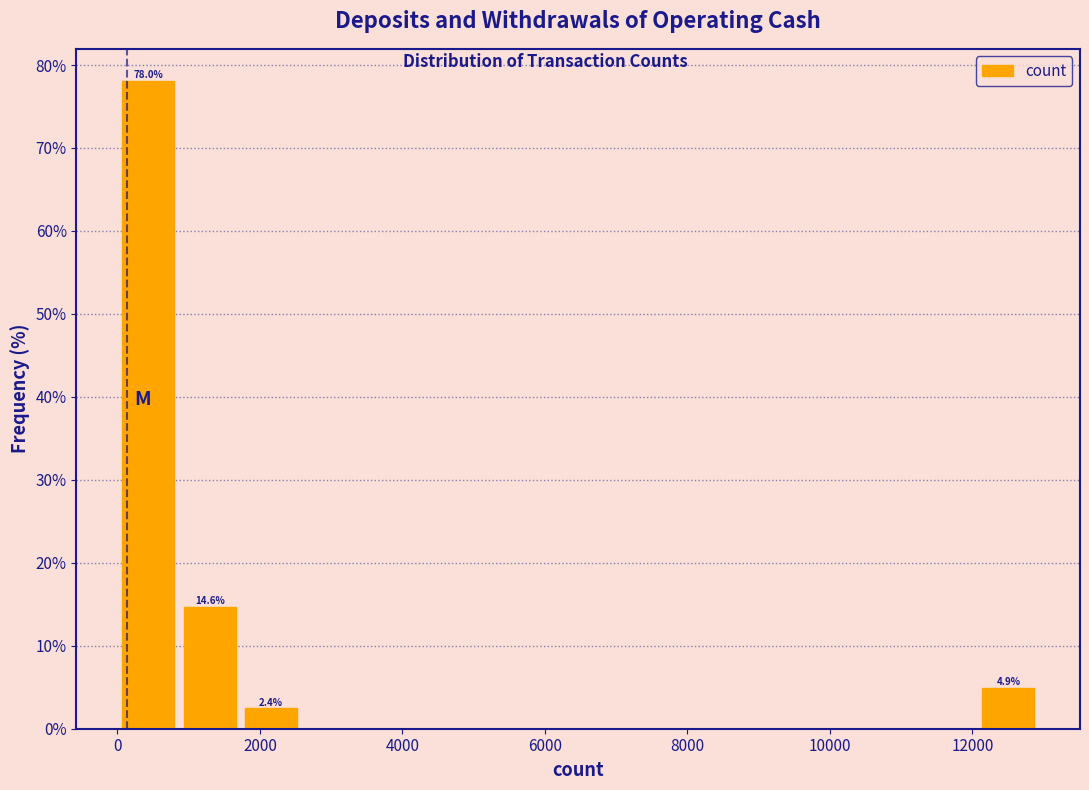

Which range on the x-axis has the tallest bar?

0 to 800